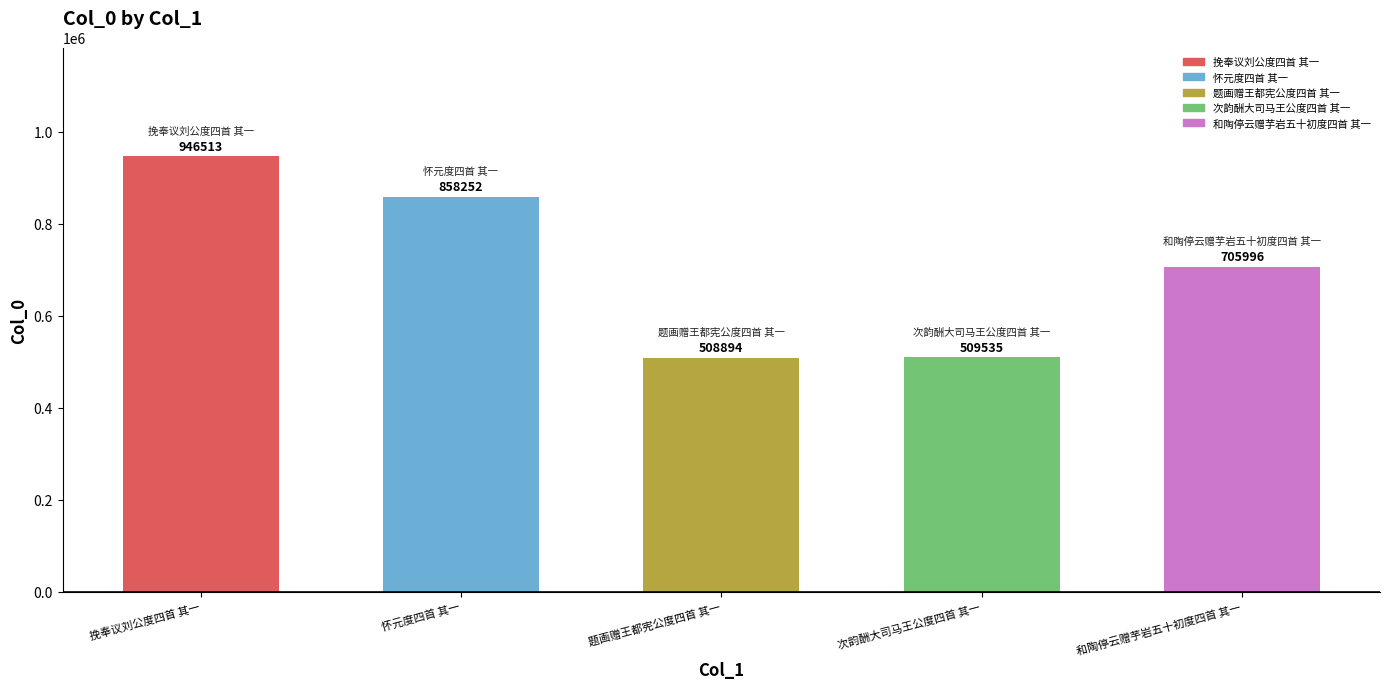

What is the label of the 5th bar from the right?

挽奉议刘公度四首 其一